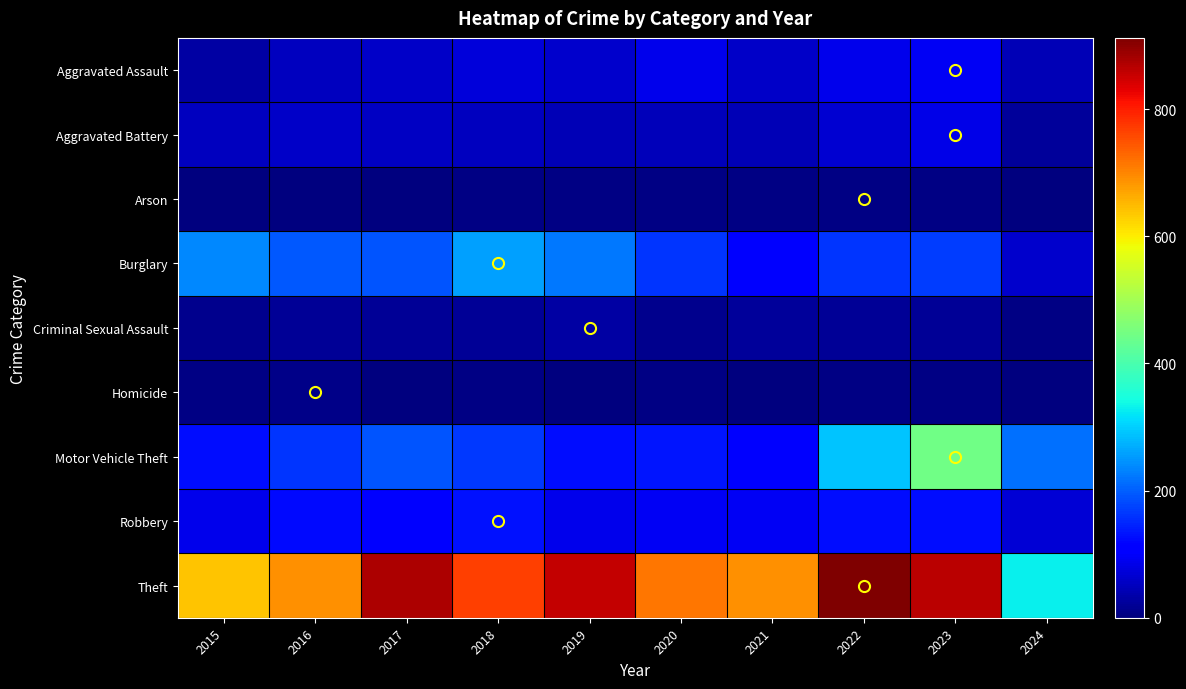

Reading left to right, list all the values displayed in this chart.

Aggravated Assault: 2015=31	2016=50	2017=59	2018=72	2019=61	2020=87	2021=58	2022=89	2023=93	2024=43
Aggravated Battery: 2015=50	2016=60	2017=54	2018=52	2019=45	2020=48	2021=43	2022=66	2023=83	2024=22
Arson: 2015=3	2016=3	2017=1	2018=6	2019=5	2020=4	2021=6	2022=7	2023=6	2024=3
Burglary: 2015=236	2016=194	2017=192	2018=257	2019=221	2020=163	2021=117	2022=163	2023=168	2024=61
Criminal Sexual Assault: 2015=13	2016=20	2017=19	2018=20	2019=29	2020=12	2021=23	2022=18	2023=21	2024=5
Homicide: 2015=4	2016=8	2017=2	2018=5	2019=3	2020=6	2021=2	2022=6	2023=4	2024=3
Motor Vehicle Theft: 2015=125	2016=163	2017=191	2018=164	2019=125	2020=134	2021=113	2022=291	2023=443	2024=217
Robbery: 2015=87	2016=123	2017=115	2018=130	2019=89	2020=94	2021=95	2022=125	2023=128	2024=68
Theft: 2015=641	2016=689	2017=873	2018=767	2019=855	2020=713	2021=691	2022=912	2023=864	2024=331